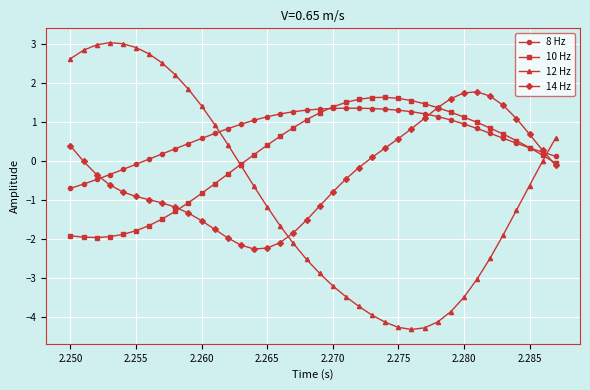

What is the value of the 10 Hz point at the 8th from the left?

-1.5